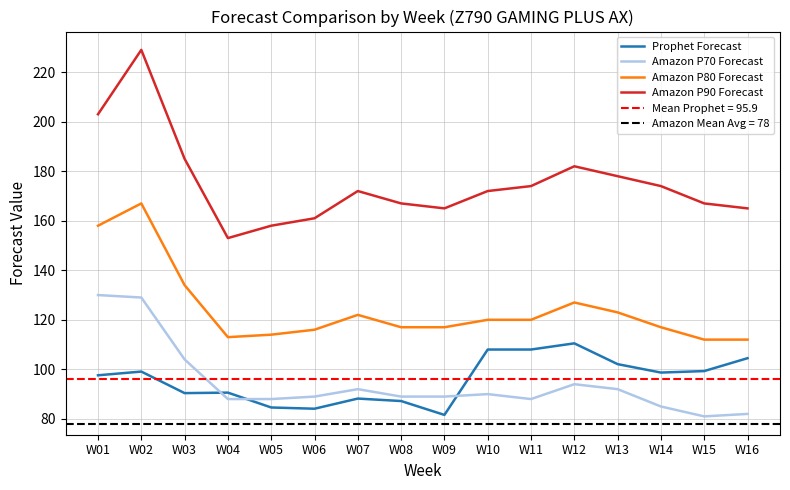

Does the chart have visible grid lines?

Yes